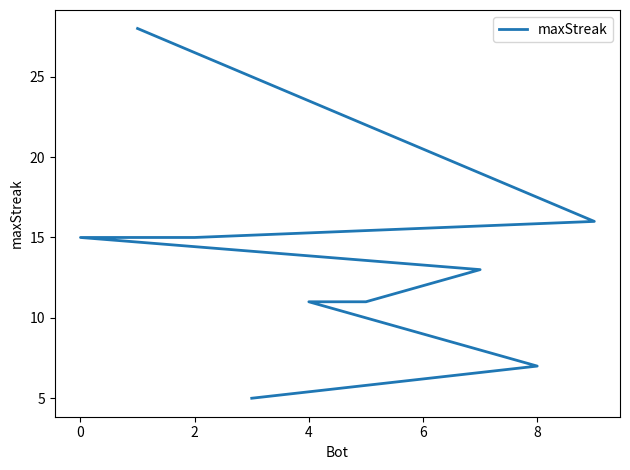

How many lines are shown in the chart?

1